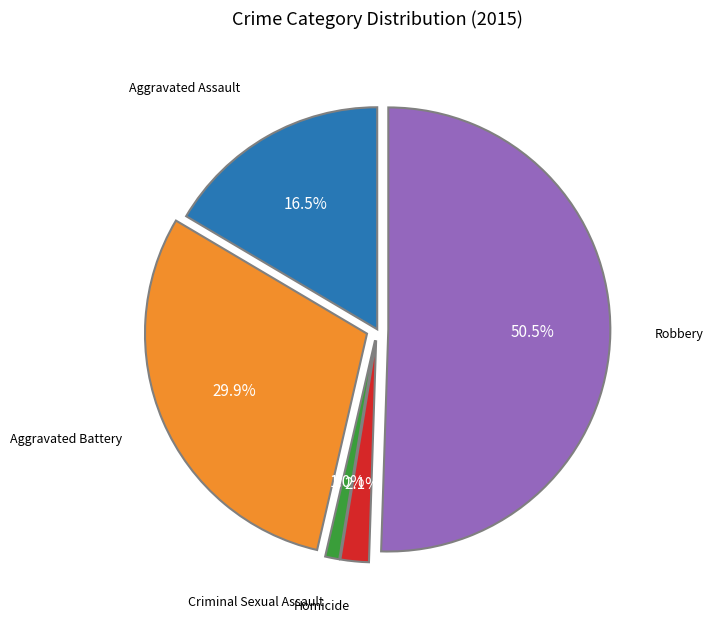

Which slice is the largest?

Robbery